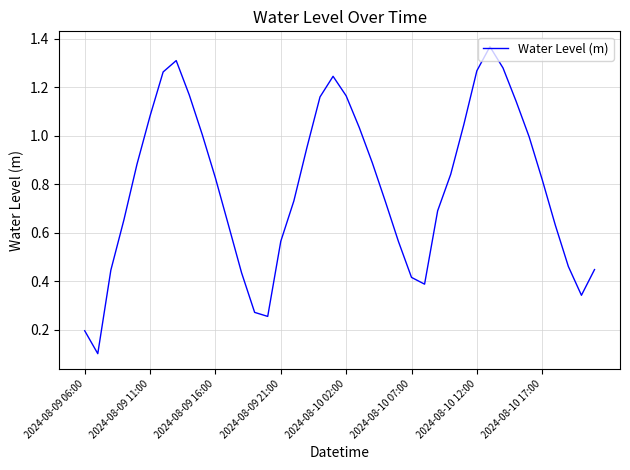

How many lines are shown in the chart?

1